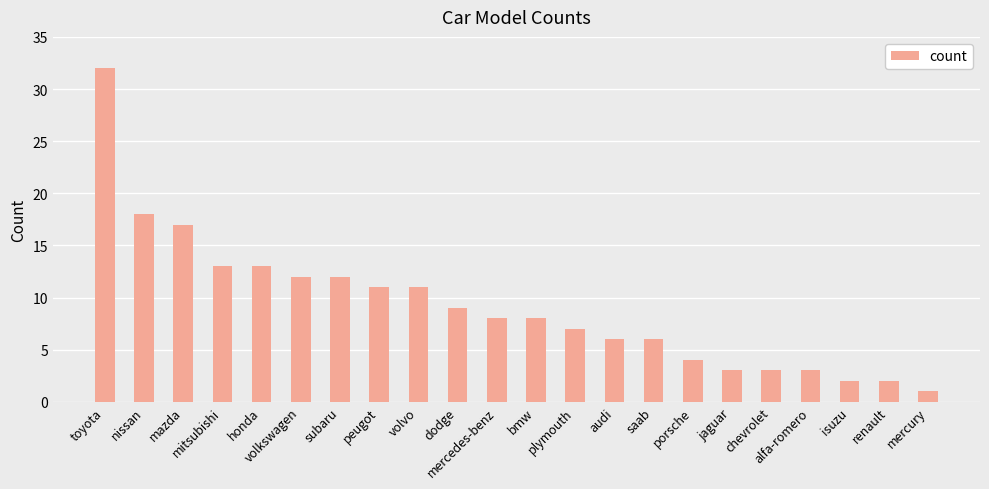

True or false: the data shows 6 at audi.

True